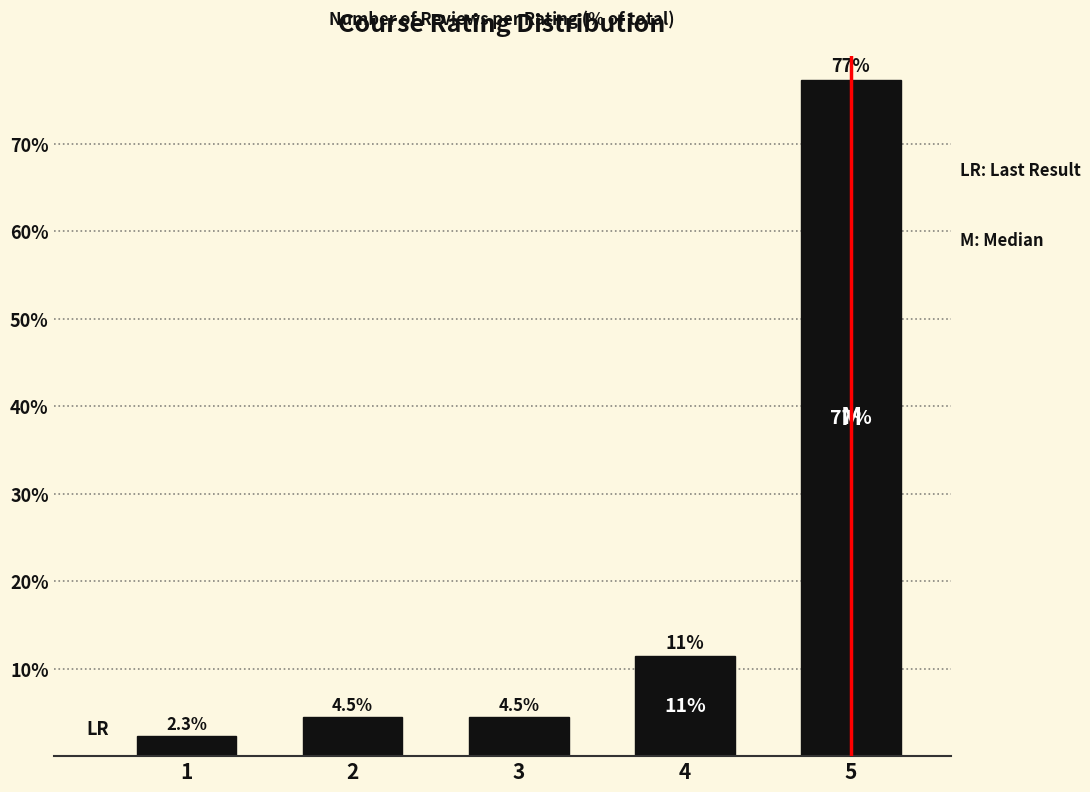

Which category has the highest value across all series?

5